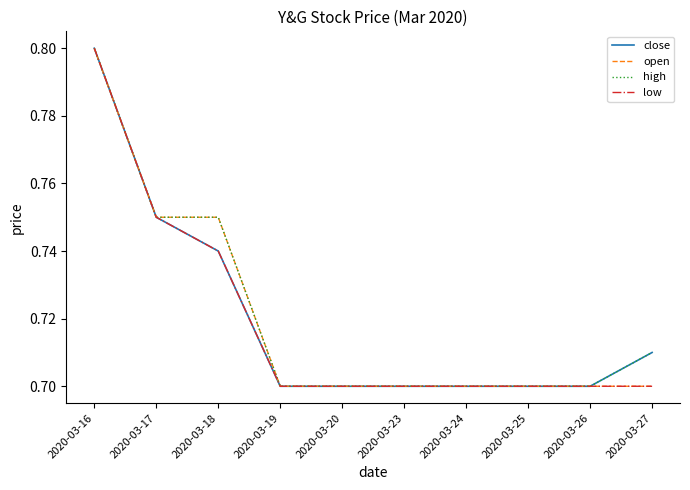

The open series shows 0.4 at 2020-03-27. True or false?

False